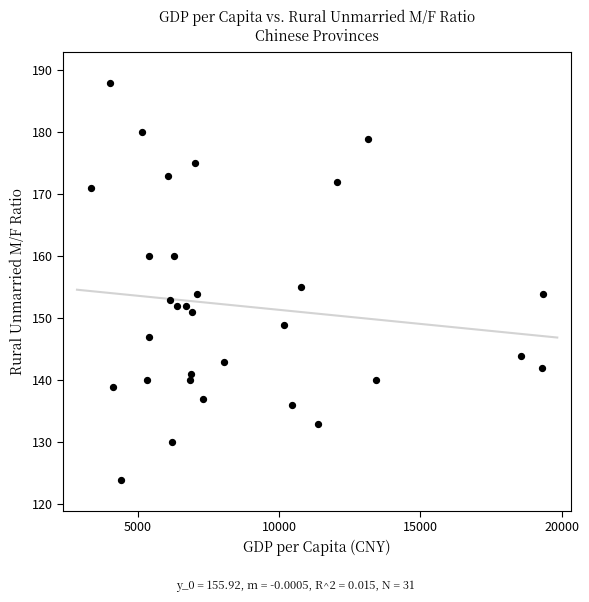

What is the range of Y values (max minus min)?

64